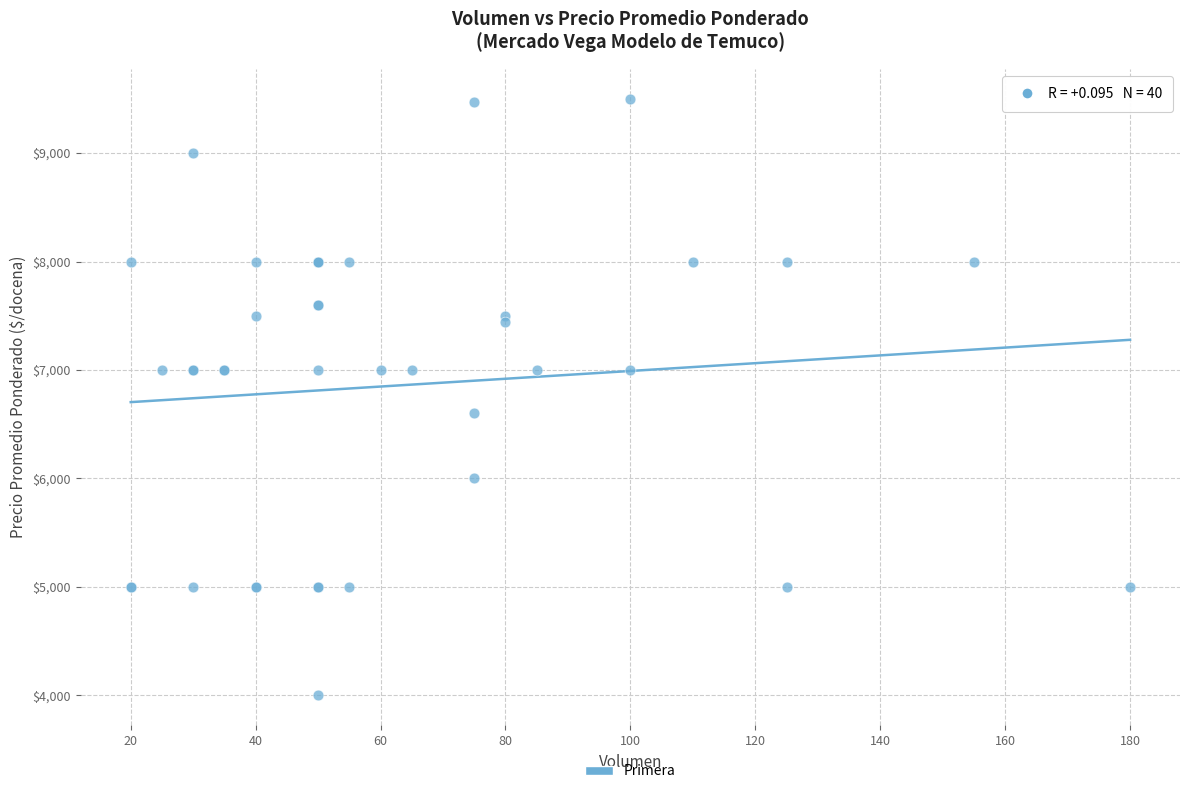

What Y value in the scatter plot is closest to 6750?

6600